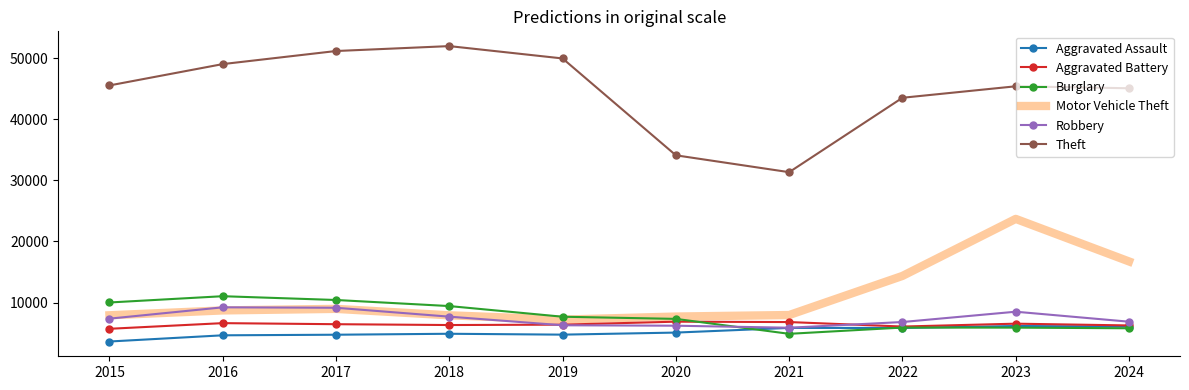

True or false: Theft and Aggravated Assault cross at least once.

False